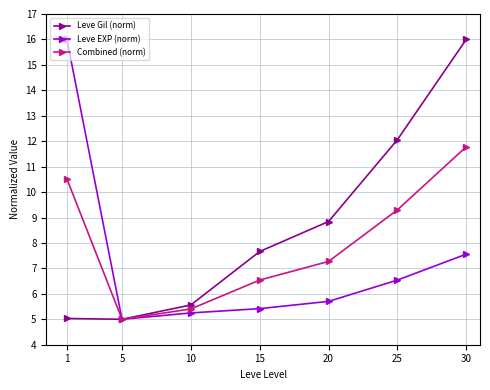

True or false: Leve Gil (norm) has a value of 5.6 at 10.

True